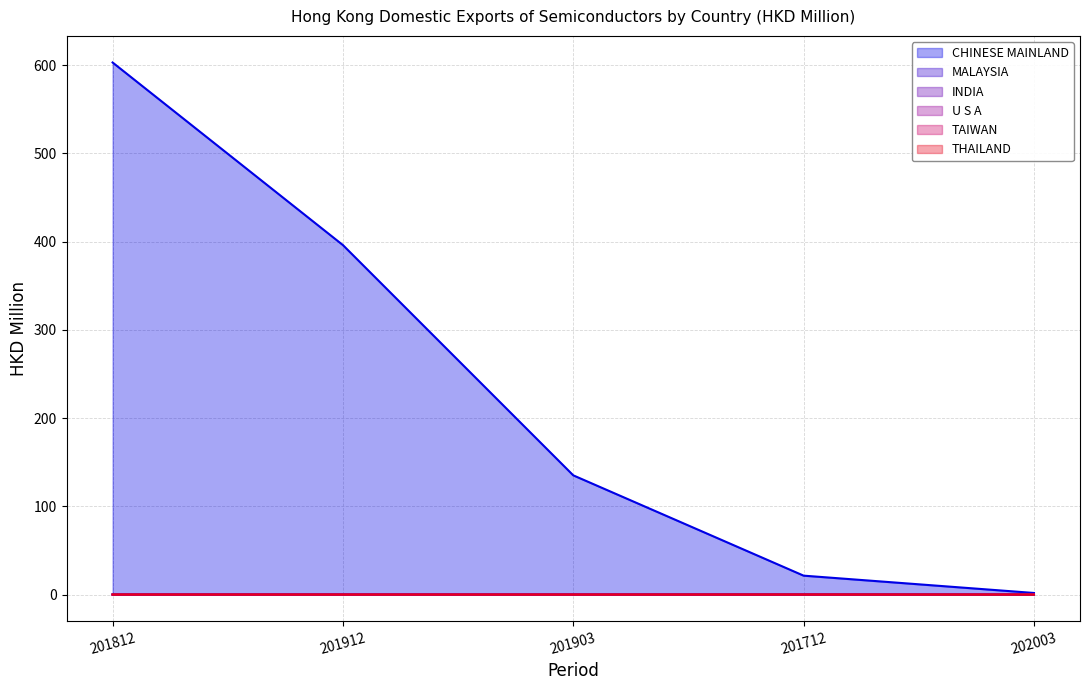

Count the number of categories in the chart.

5